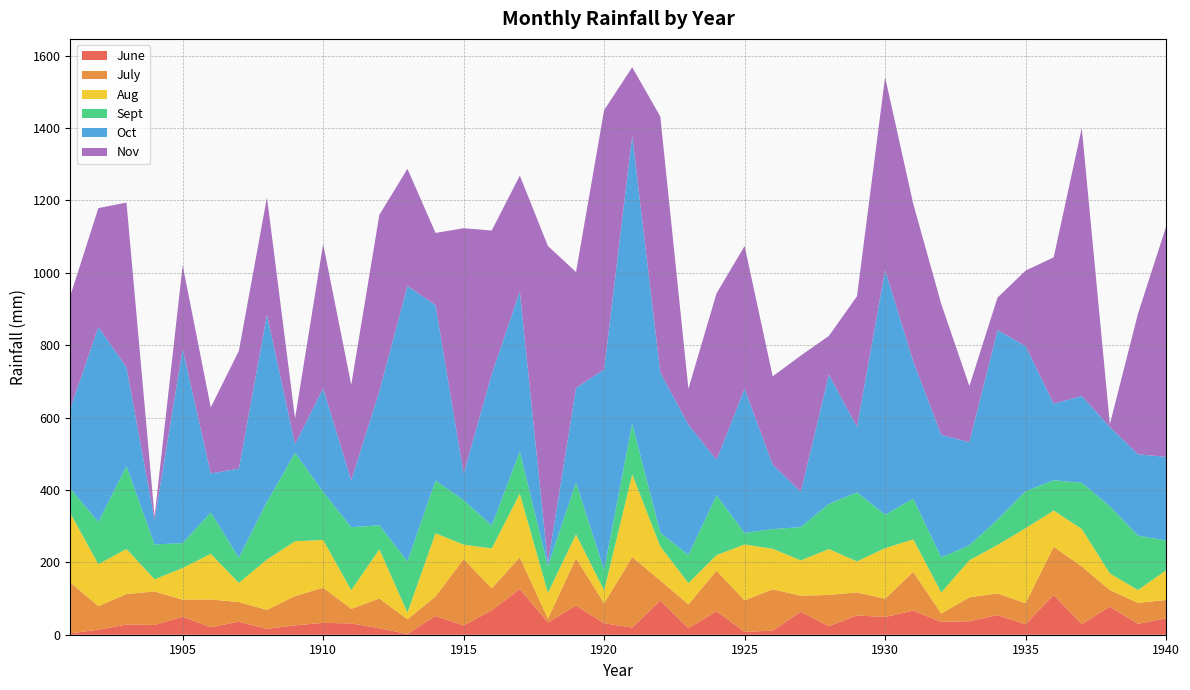

Reading left to right, extract all data points from this chart.

June: 3.7	14.1	28.2	27.0	49.7	20.9	35.9	16.1	25.9	32.8	31.3	17.7	2.2	51.6	25.6	67.4	126.3	33.9	80.5	31.6	19.8	94.4	18.1	65.2	7.9	11.3	63.4	23.5	53.3	48.9	66.6	35.3	37.2	54.0	28.9	109.7	29.3	77.5	30.2	45.3
July: 140.9	64.9	84.1	92.6	47.1	76.5	54.5	52.4	81.0	97.2	40.2	82.4	40.4	54.1	183.2	60.9	87.6	10.5	130.8	55.2	194.8	55.6	65.7	111.7	87.0	114.5	44.3	86.5	63.6	50.4	107.2	23.2	66.1	59.9	58.2	133.3	159.5	46.0	57.8	50.7
Aug: 191.3	116.0	124.5	33.6	87.6	126.2	53.0	139.3	151.2	131.8	51.5	135.9	18.8	174.5	40.0	110.0	175.8	71.4	66.0	35.8	228.3	94.0	58.9	42.9	154.4	111.7	97.7	126.6	85.7	139.8	89.7	58.4	102.3	134.1	207.2	100.1	103.3	45.9	35.4	81.8
Sept: 67.9	116.7	228.6	96.1	68.9	114.1	69.3	158.7	244.0	132.9	173.9	66.4	141.4	145.4	122.9	63.3	116.1	73.4	143.4	56.7	140.3	37.9	77.5	165.2	32.0	54.4	91.7	124.7	190.7	92.4	112.3	96.8	41.2	69.9	102.3	83.4	127.6	185.4	150.6	82.4
Oct: 220.8	538.5	273.4	67.9	535.8	108.1	246.1	517.5	24.2	285.7	129.6	370.4	761.0	484.5	73.5	418.0	442.7	8.4	261.0	553.7	795.2	442.3	360.3	98.0	398.1	178.3	97.6	357.2	180.8	676.2	380.0	338.4	285.2	523.5	401.0	211.7	239.7	219.2	224.4	231.2
Nov: 311.0	328.4	454.9	9.1	231.6	182.2	325.4	324.3	71.4	399.0	263.8	487.0	323.3	199.7	677.7	396.9	319.6	876.2	320.4	716.3	189.2	707.3	98.9	459.7	394.4	243.7	376.3	107.0	361.0	532.9	435.0	361.5	154.8	89.7	208.2	404.3	740.3	7.6	388.3	635.7